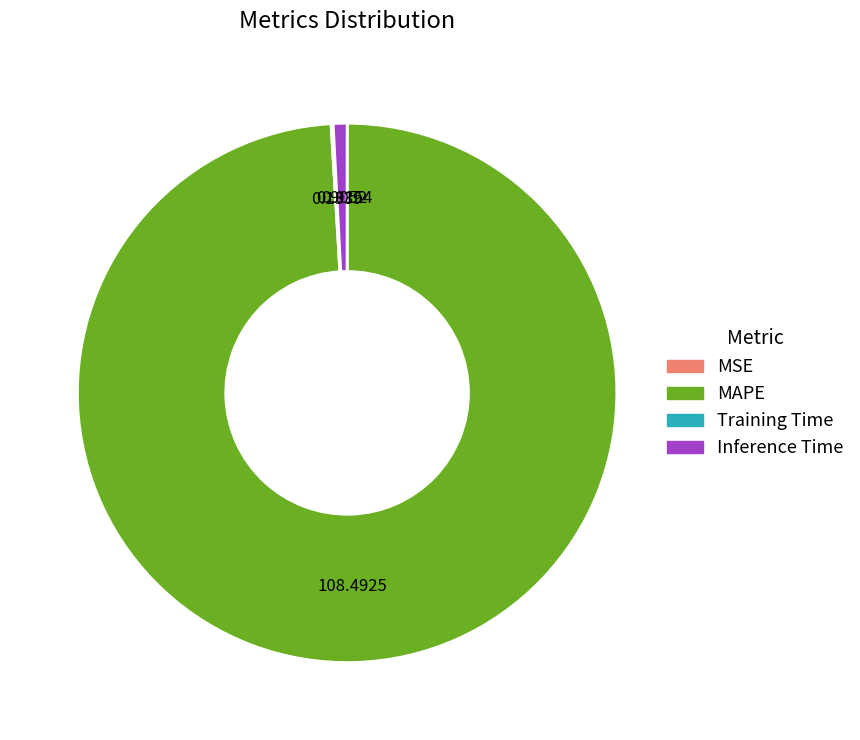

Which category has the biggest portion of the pie?

MAPE